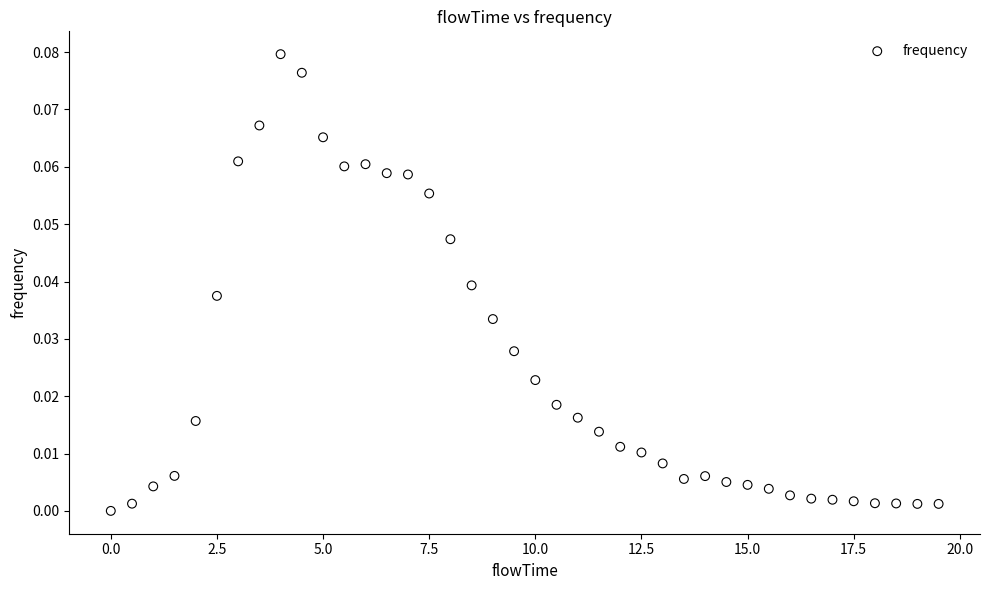

What is the range of X values (max minus min)?

19.5